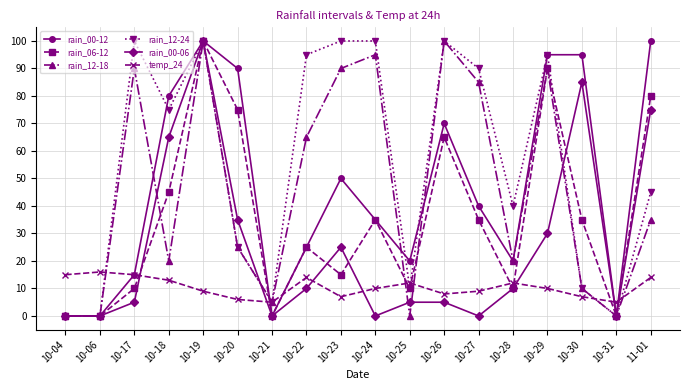

At which category does temp_24 reach its first local peak?

10-06